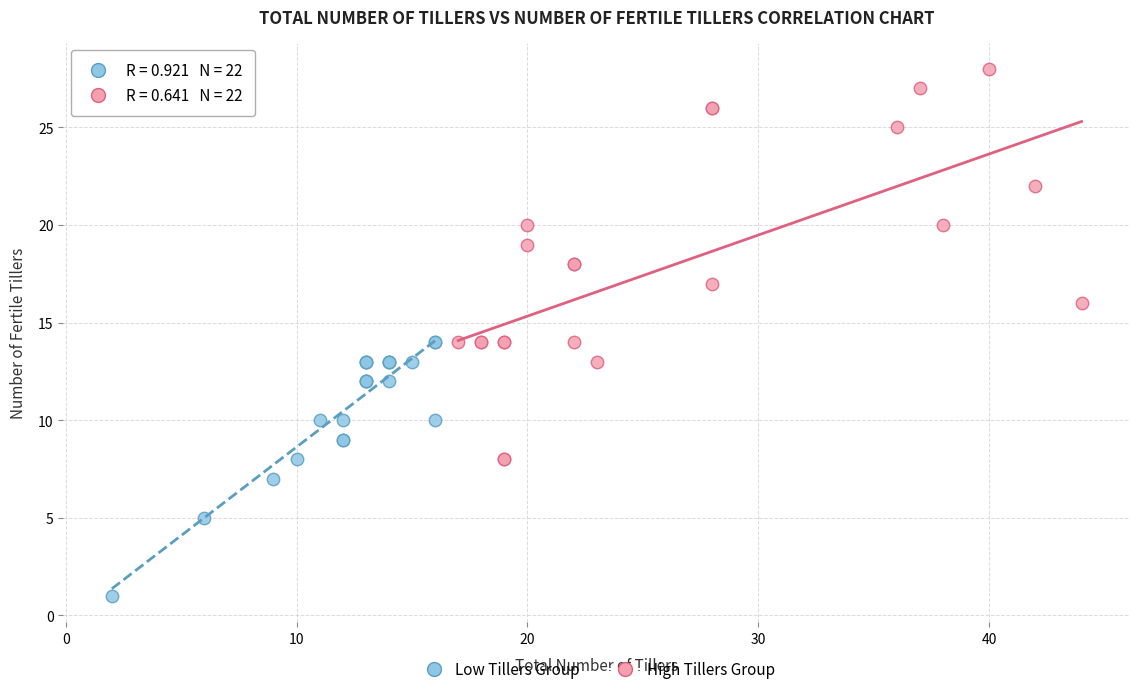

Which series contains the highest Y value?

High Tillers Group